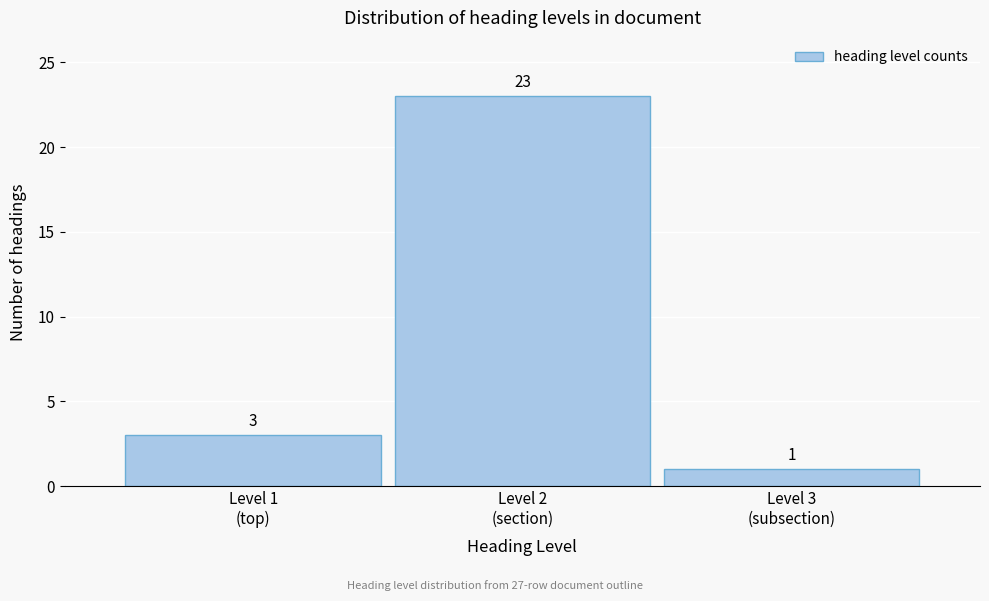

Reading left to right, what are all the values shown in this chart?

3	23	1